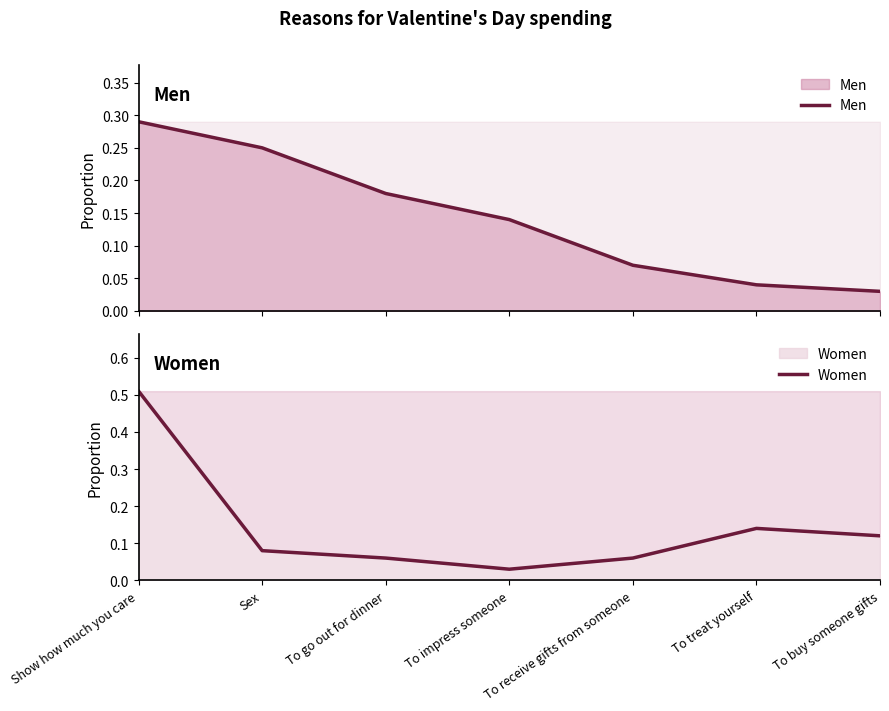

Rank the series by their maximum value, from lowest to highest.

Men, Women